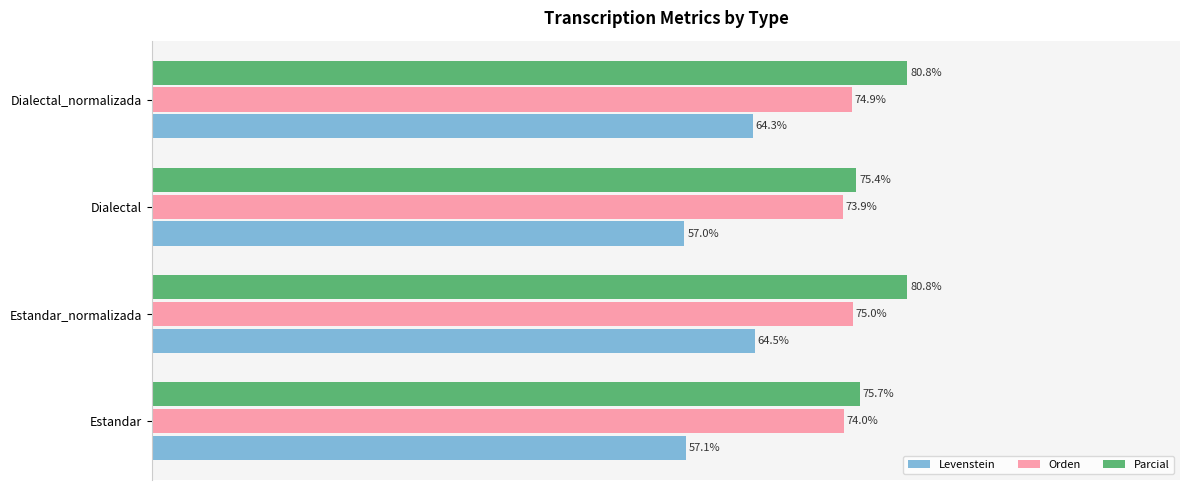

Is the value of Parcial at Estandar greater than the value of Levenstein at Dialectal_normalizada?

Yes